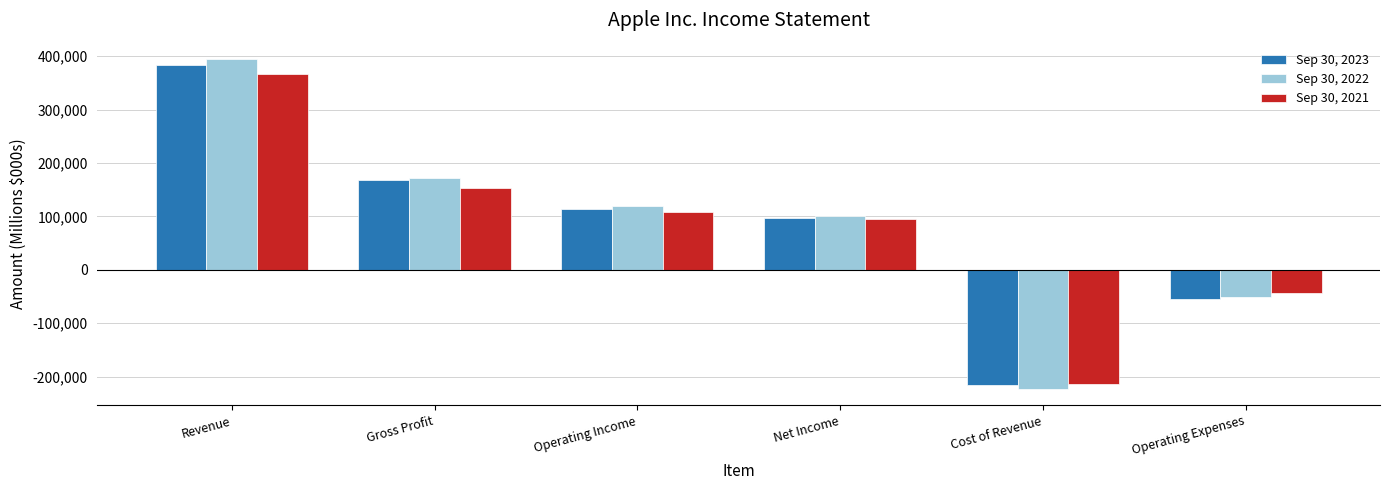

Which series changed the most between Cost of Revenue and Operating Expenses?

Sep 30, 2022